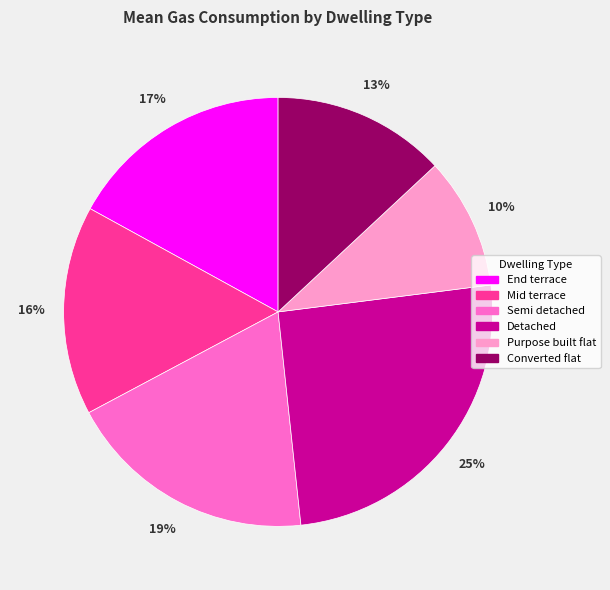

Is there any slice that represents more than half of the pie?

No